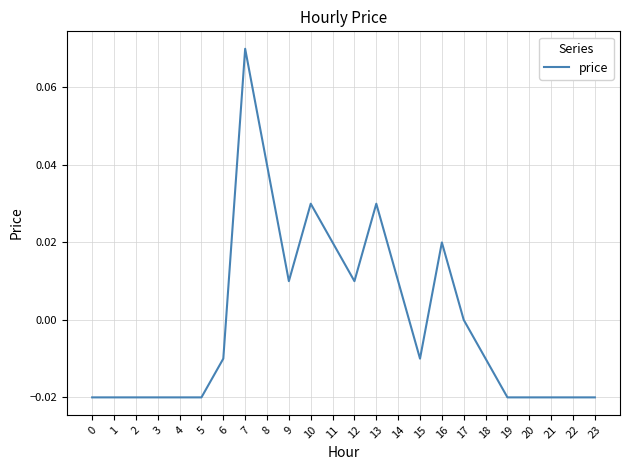

The value at 23 is -0.0. True or false?

True